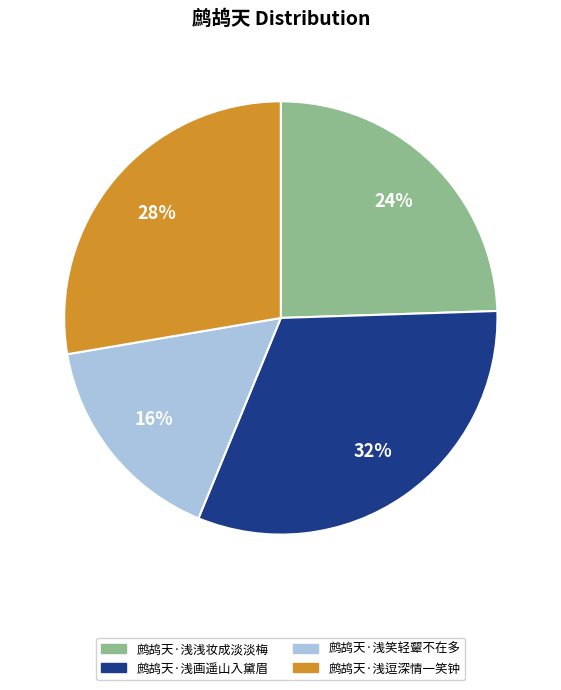

Which category has the smallest portion of the pie?

鹧鸪天·浅笑轻颦不在多